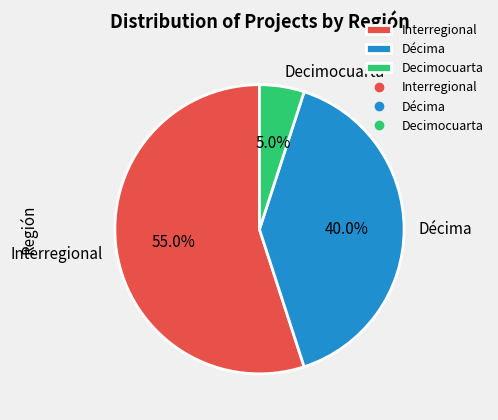

To the nearest percent, what percentage of the pie is Décima?

40%